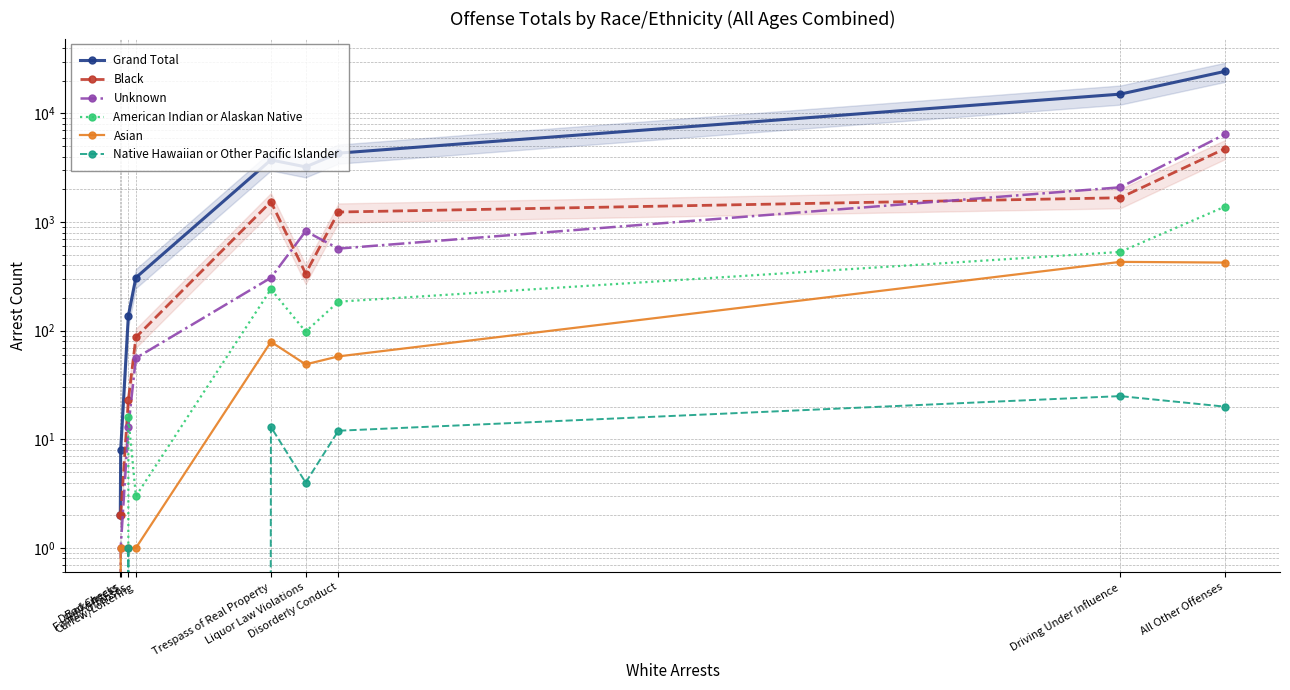

Is it true that Unknown equals 56 at Curfew/Loitering?

True